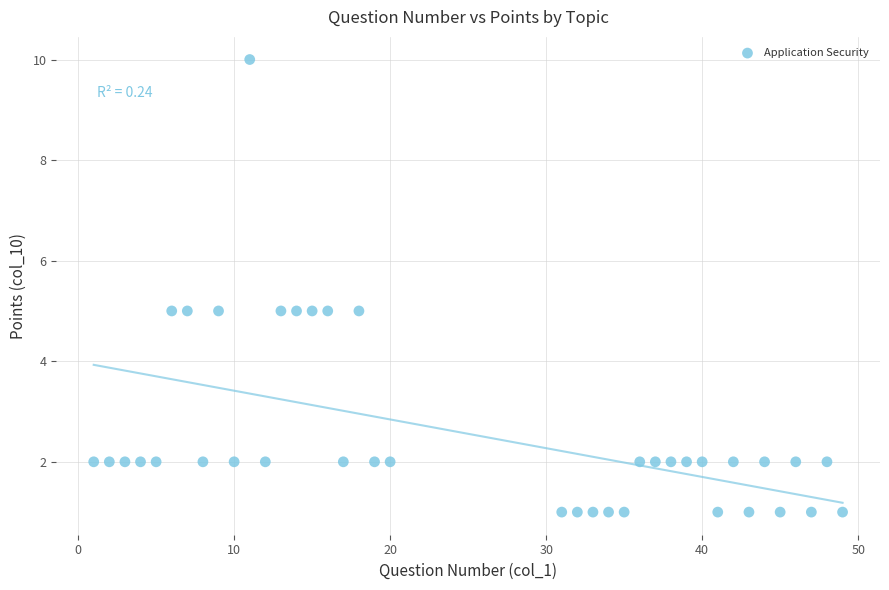

What is the range of X values (max minus min)?

48